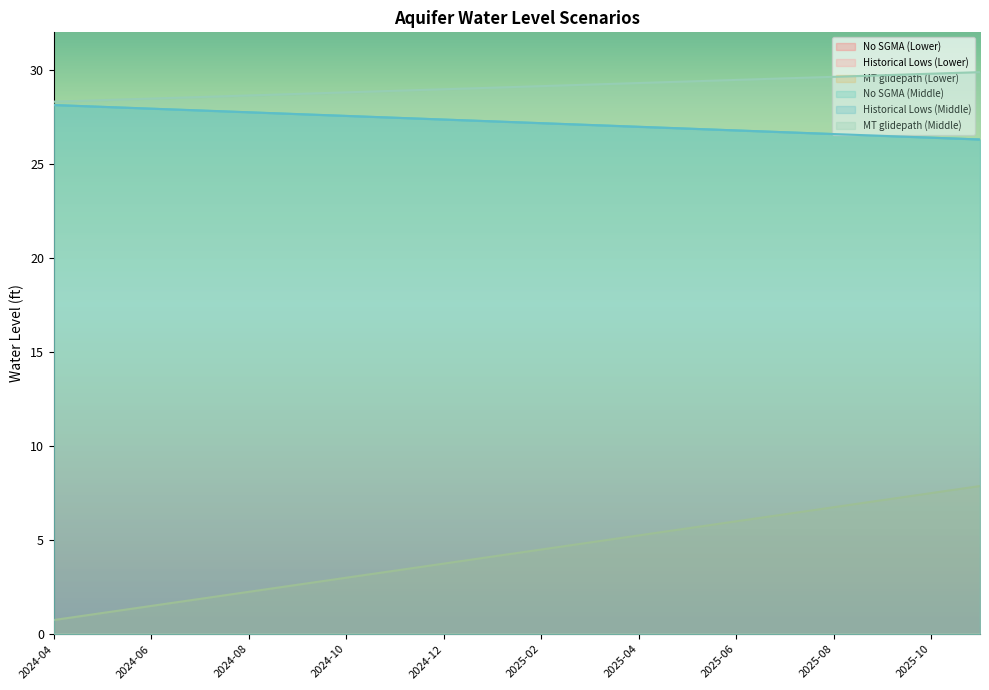

True or false: MT glidepath (Middle) has a value of 17.4 at 2024-08.

False